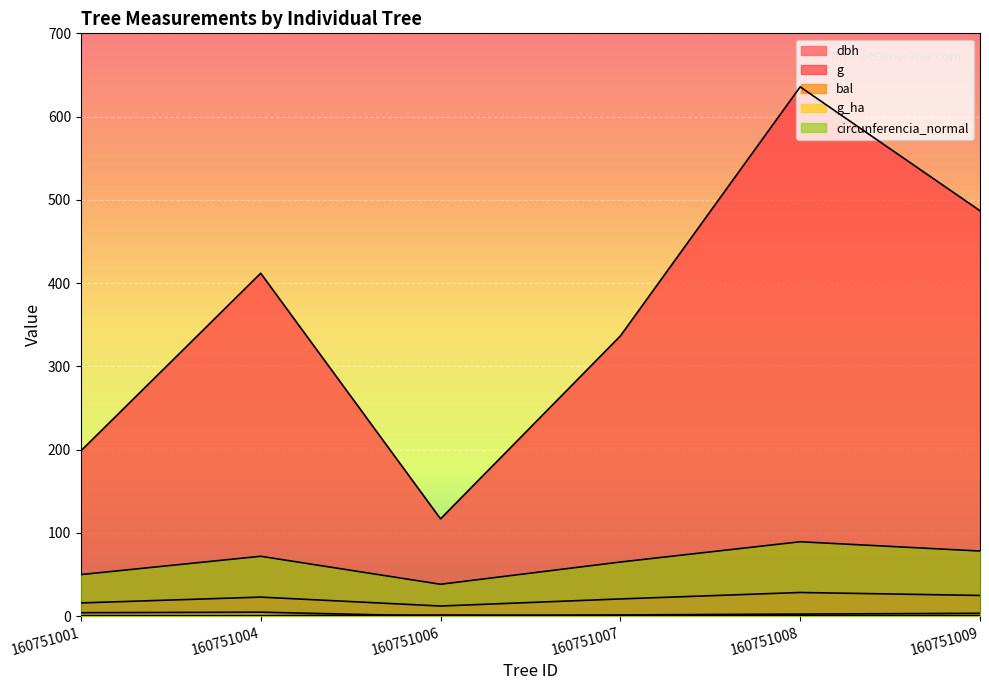

Which series has the largest total across all categories?

g